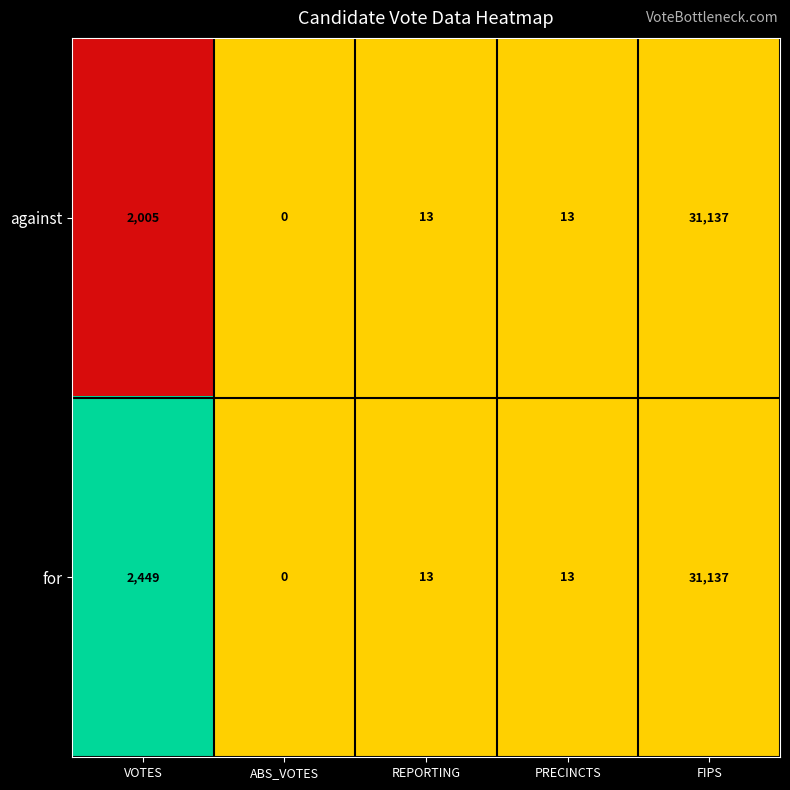

Which series has the largest total across all categories?

for